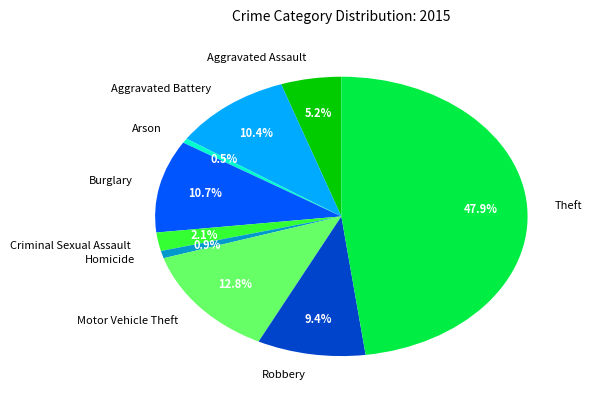

Does any single category account for the majority?

No